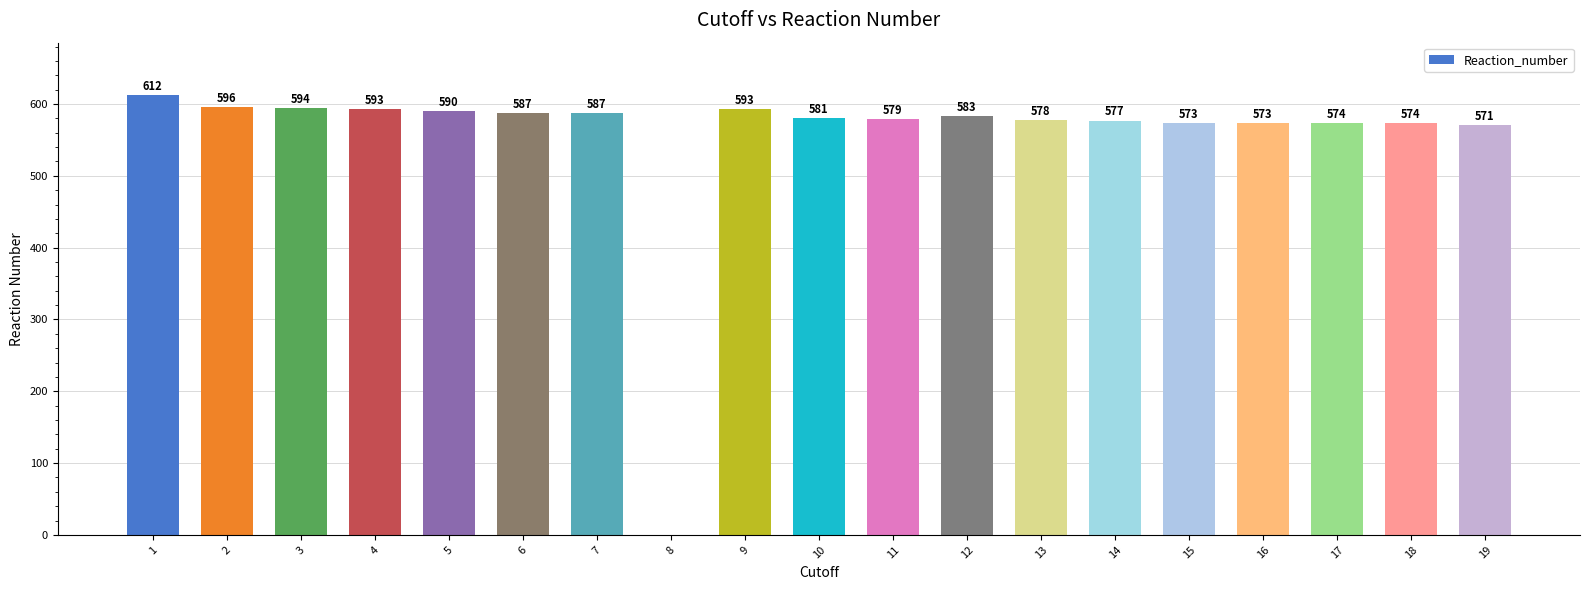

What is the sum of all values?

10515